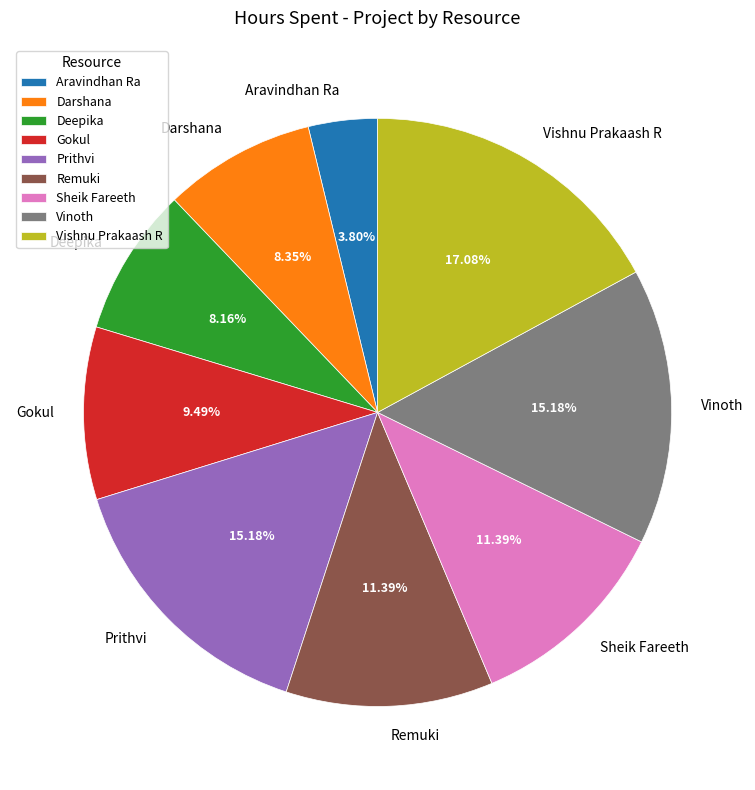

Is it true that Deepika is 8% of the pie?

True